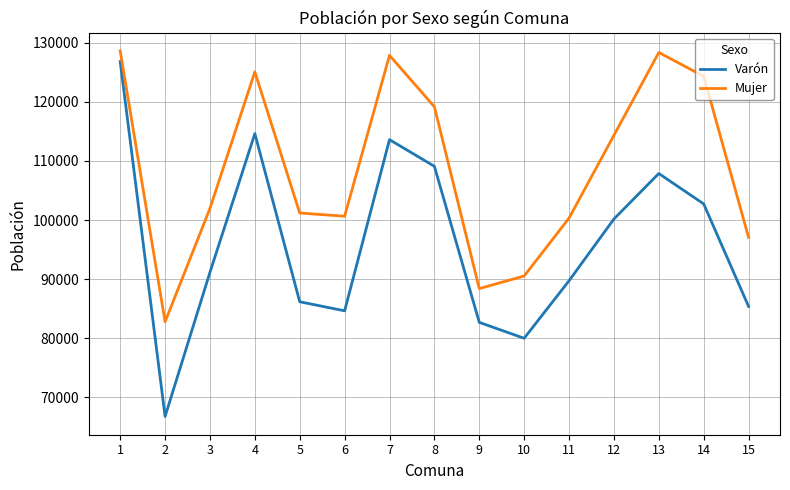

Does the chart have visible grid lines?

Yes